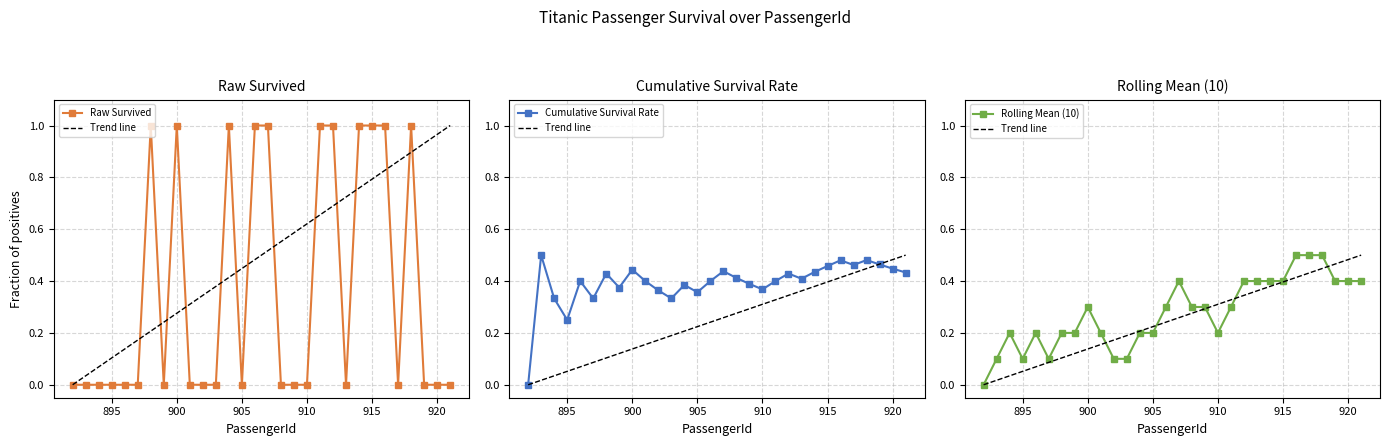

How many times do Trend line and Cumulative Survival Rate cross each other?

1